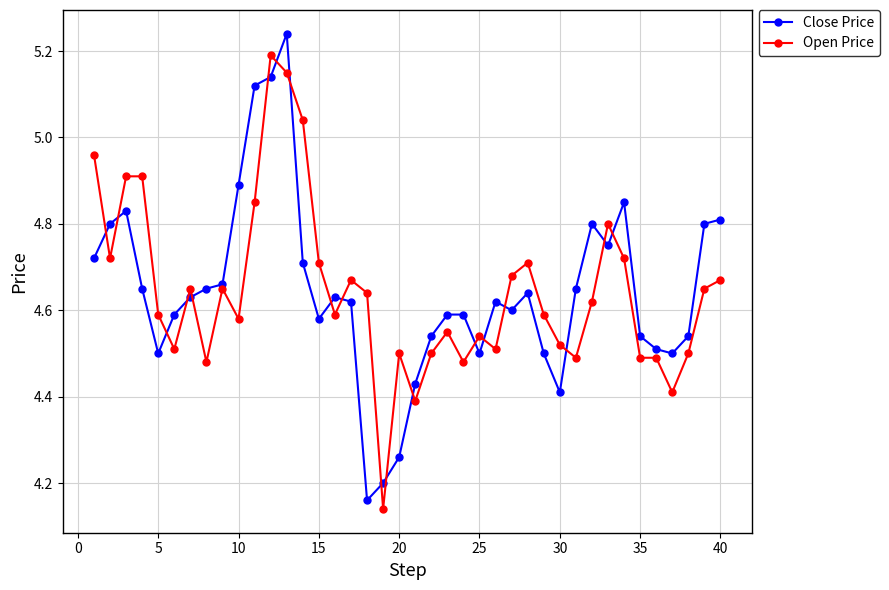

List the series in order of their peak value, highest first.

Close Price, Open Price